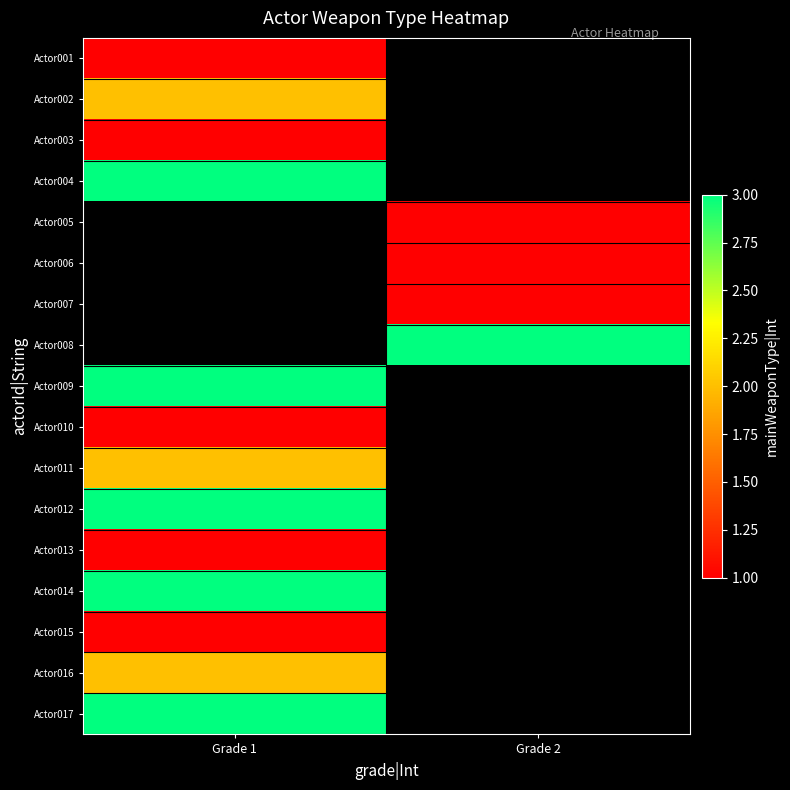

What is the greatest value displayed?

3.0